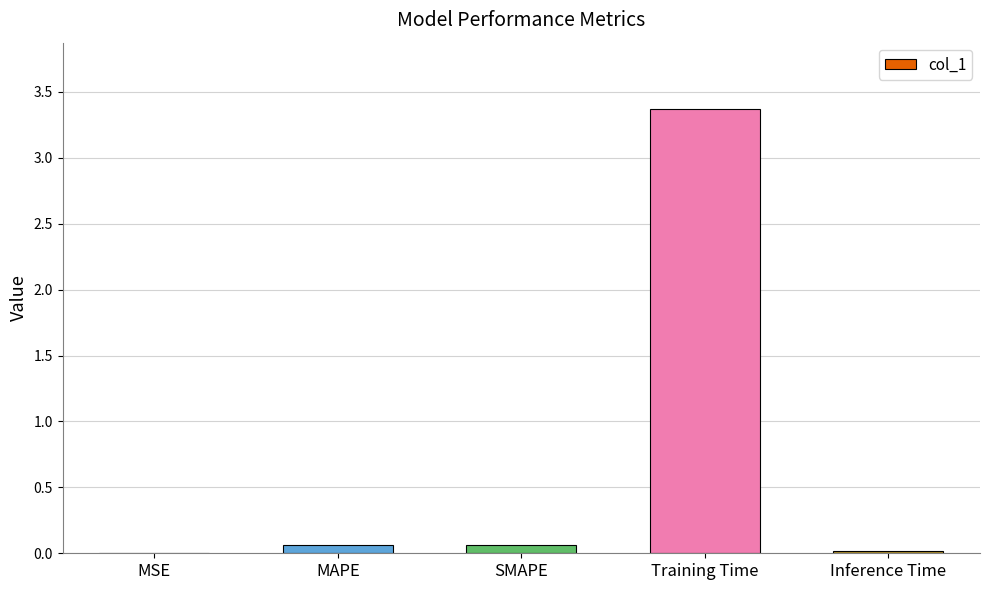

What is the approximate value at Training Time?

3.4